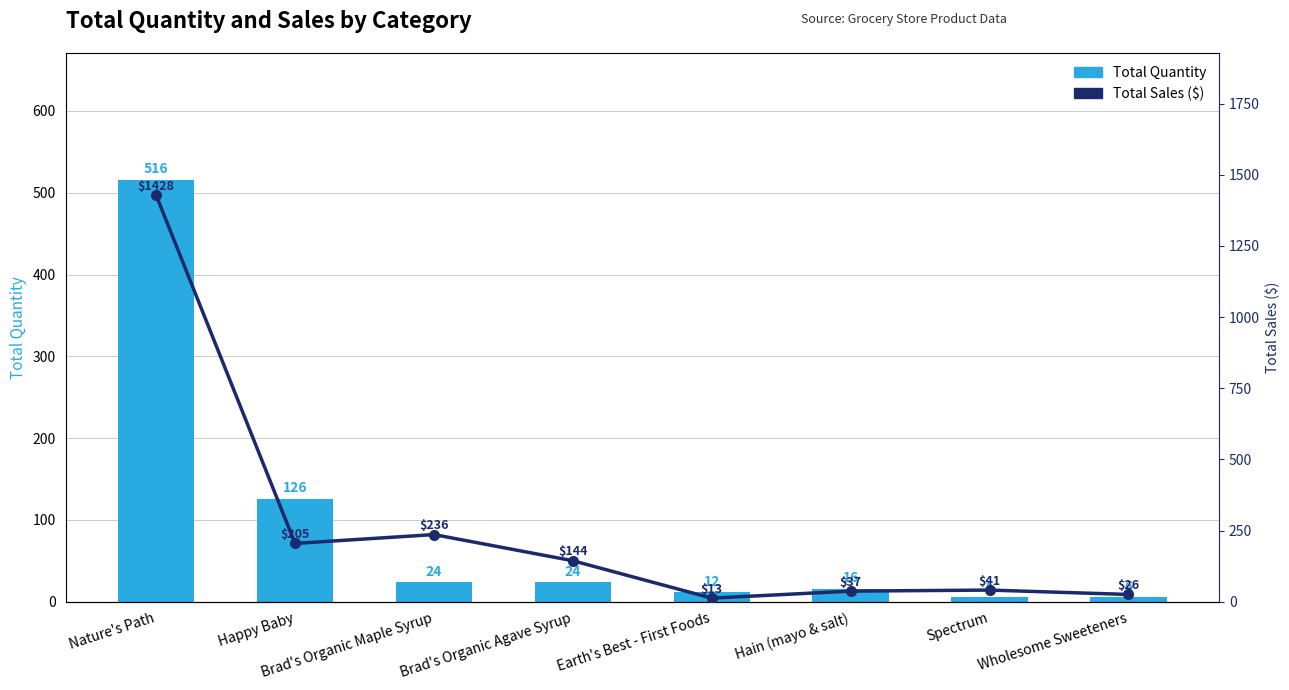

The Total Quantity series shows 3.5 at Hain (mayo & salt). True or false?

False